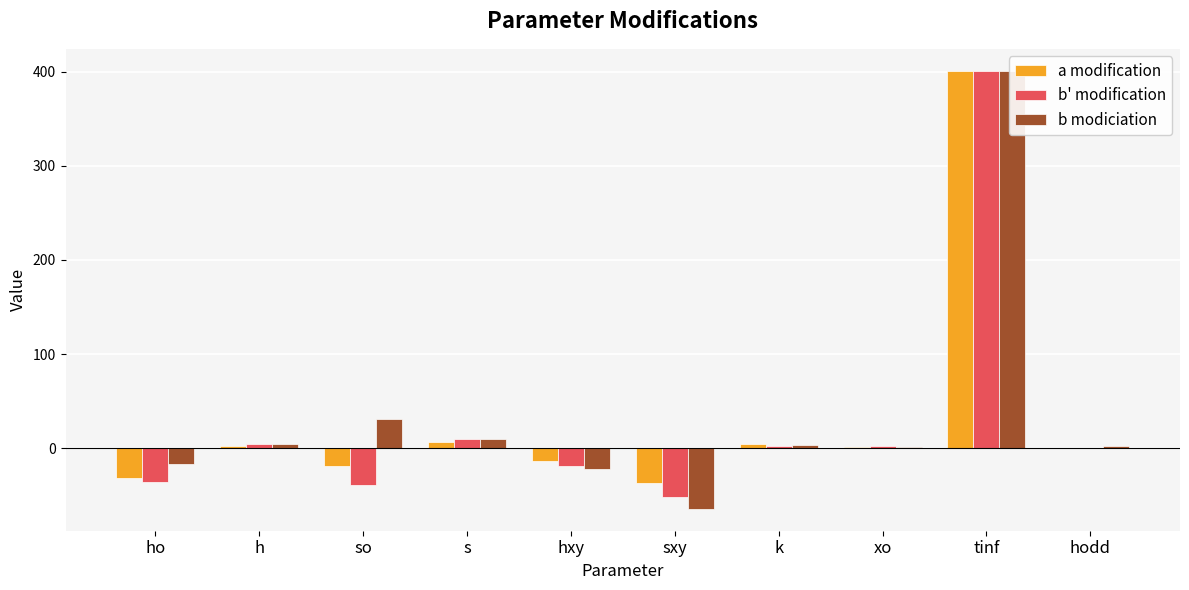

How many bars are there in each group?

3